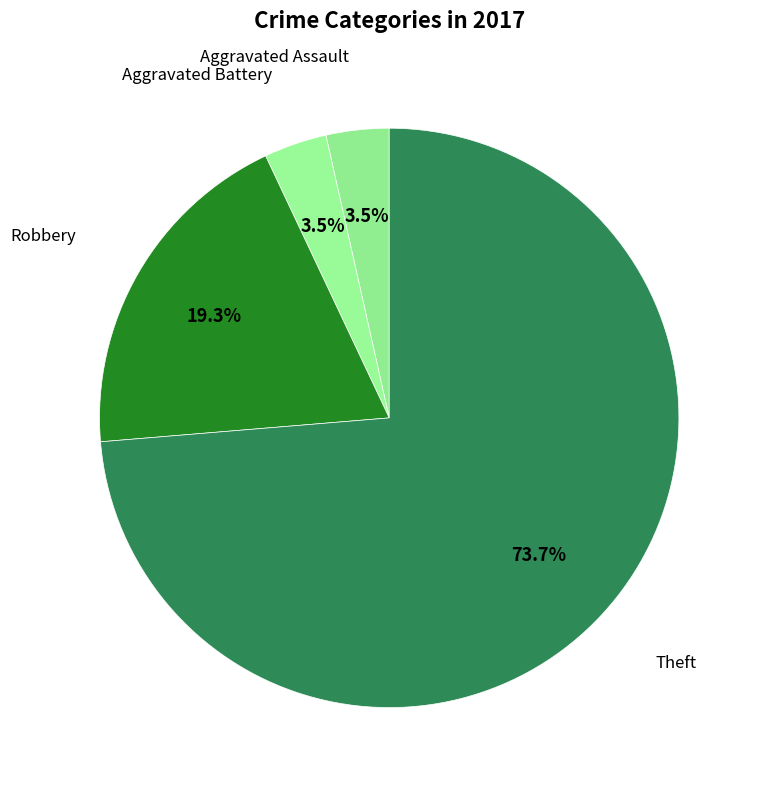

What is the largest slice in the pie chart?

Theft